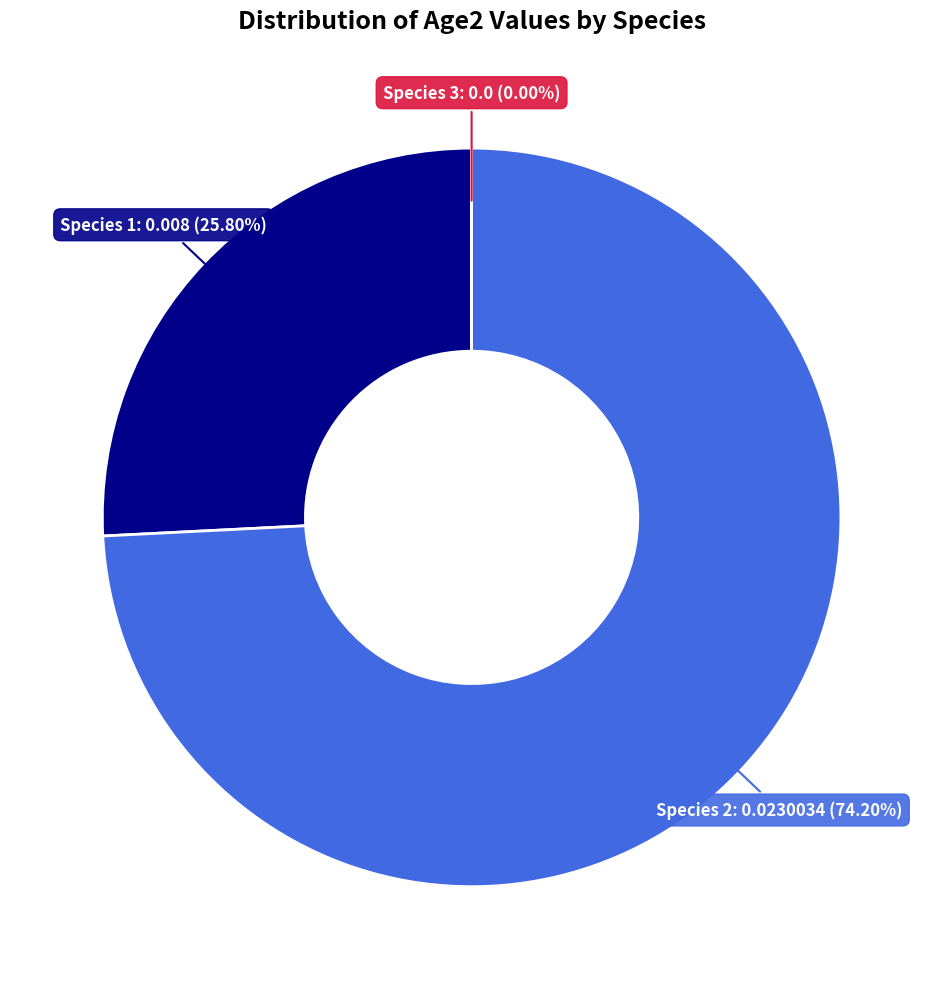

What is the smallest slice in the pie chart?

Species 3